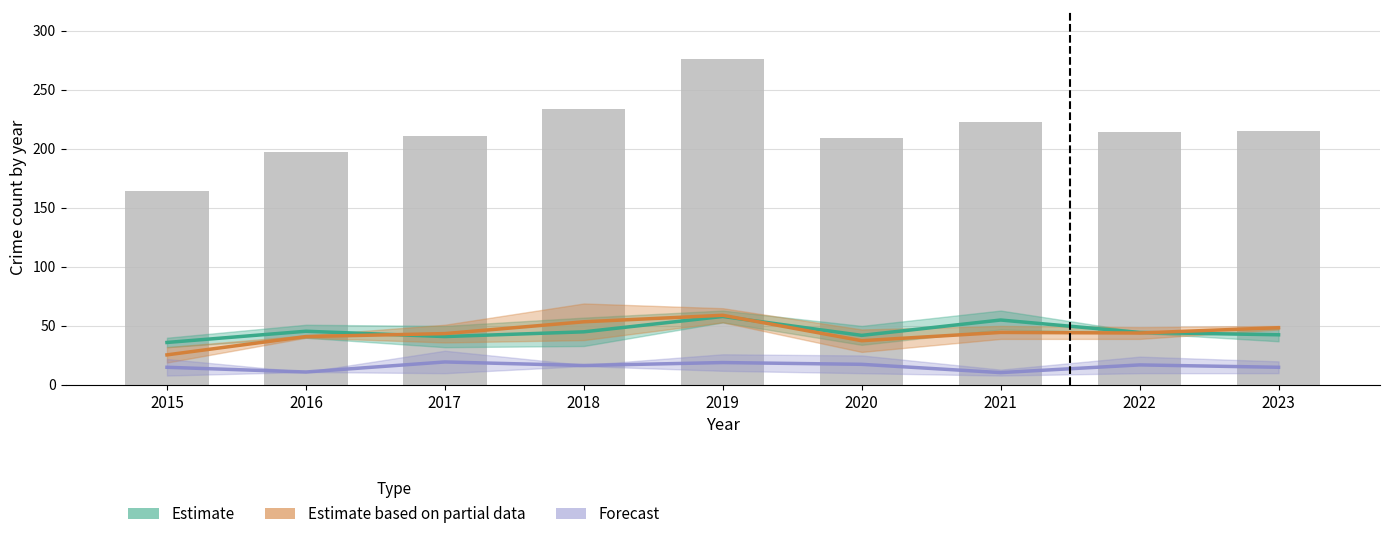

Which series changed the most between 2021 and 2022?

Estimate